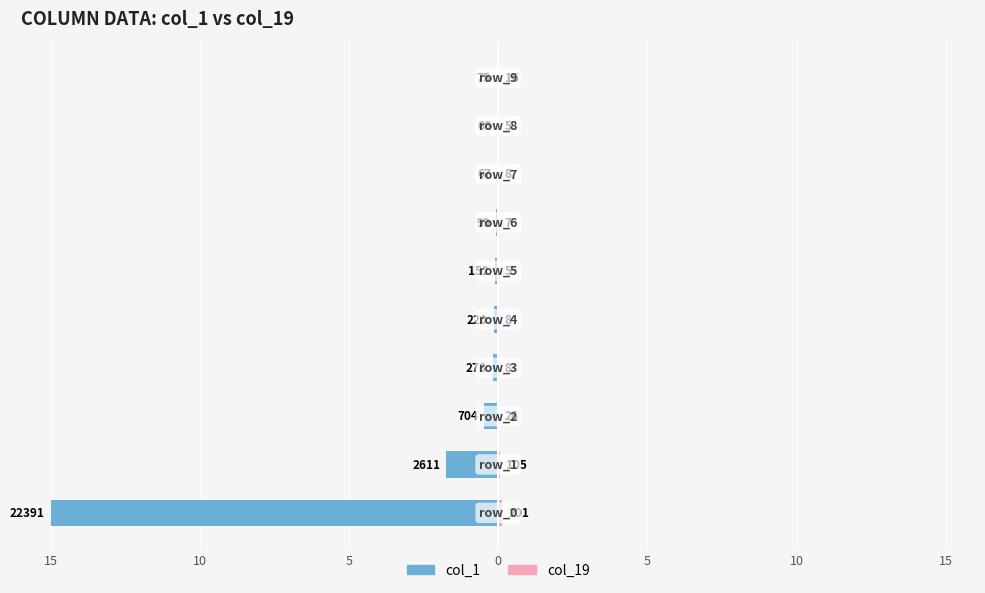

What is the sum of the col_1 values at 5 and 9?

-0.5